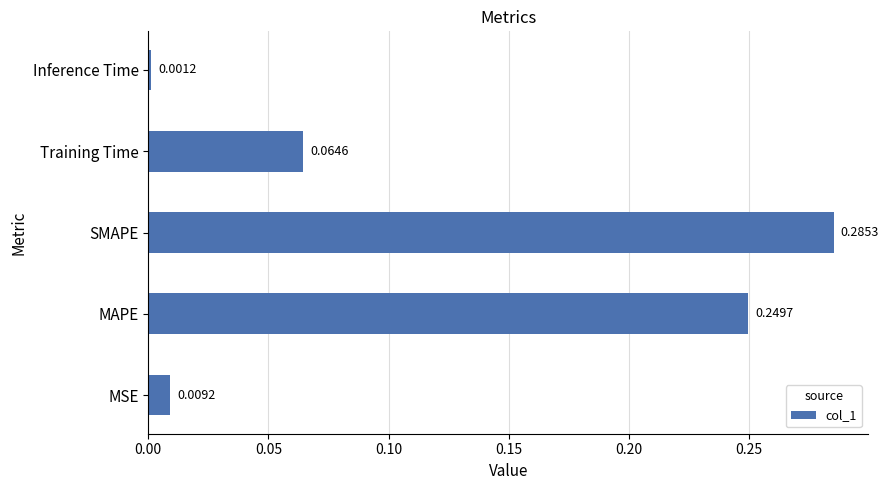

List the labels in order of value, largest first.

SMAPE, MAPE, Training Time, MSE, Inference Time